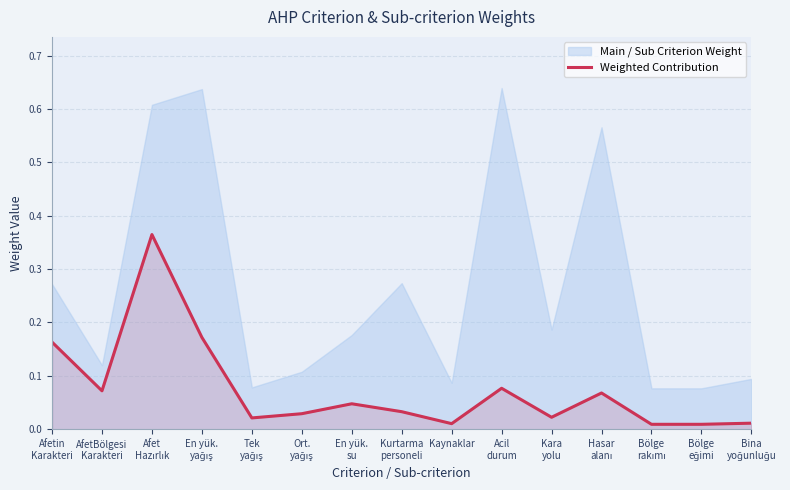

True or false: there are more than 0 points higher than both neighbors.

True